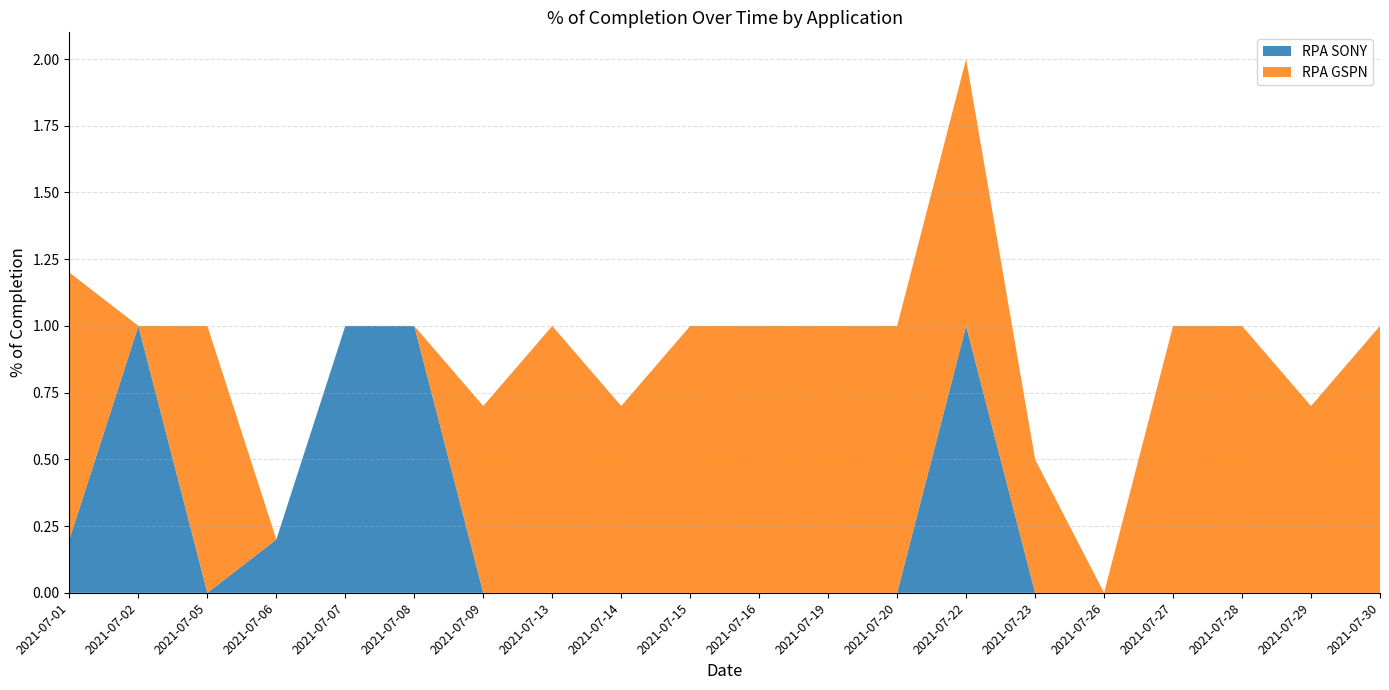

Reading left to right, list all the values displayed in this chart.

RPA SONY: 2021-07-01=0.2	2021-07-02=1.0	2021-07-05=0.0	2021-07-06=0.2	2021-07-07=1.0	2021-07-08=1.0	2021-07-09=0.0	2021-07-13=0.0	2021-07-14=0.0	2021-07-15=0.0	2021-07-16=0.0	2021-07-19=0.0	2021-07-20=0.0	2021-07-22=1.0	2021-07-23=0.0	2021-07-26=0.0	2021-07-27=0.0	2021-07-28=0.0	2021-07-29=0.0	2021-07-30=0.0
RPA GSPN: 2021-07-01=1.0	2021-07-02=0.0	2021-07-05=1.0	2021-07-06=0.0	2021-07-07=0.0	2021-07-08=0.0	2021-07-09=0.7	2021-07-13=1.0	2021-07-14=0.7	2021-07-15=1.0	2021-07-16=1.0	2021-07-19=1.0	2021-07-20=1.0	2021-07-22=1.0	2021-07-23=0.5	2021-07-26=0.0	2021-07-27=1.0	2021-07-28=1.0	2021-07-29=0.7	2021-07-30=1.0